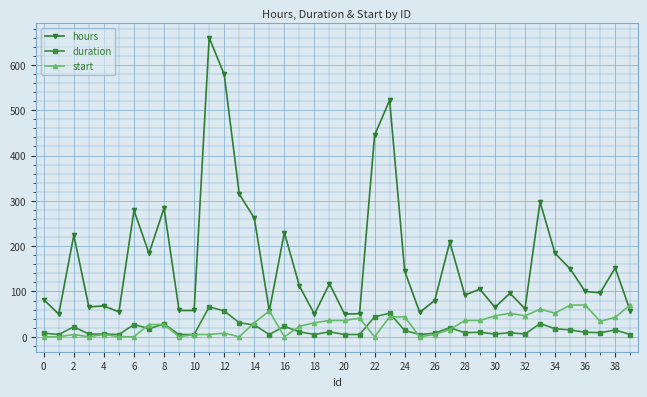

After their last crossing, which series has the higher values: duration or start?

start